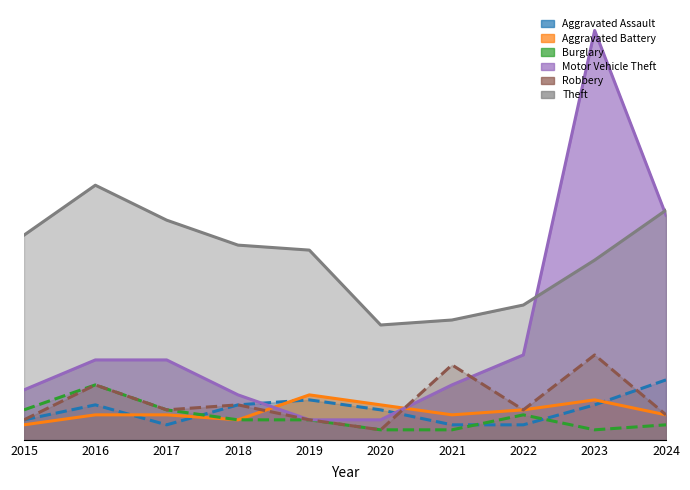

What is the sum of all Theft values?

369